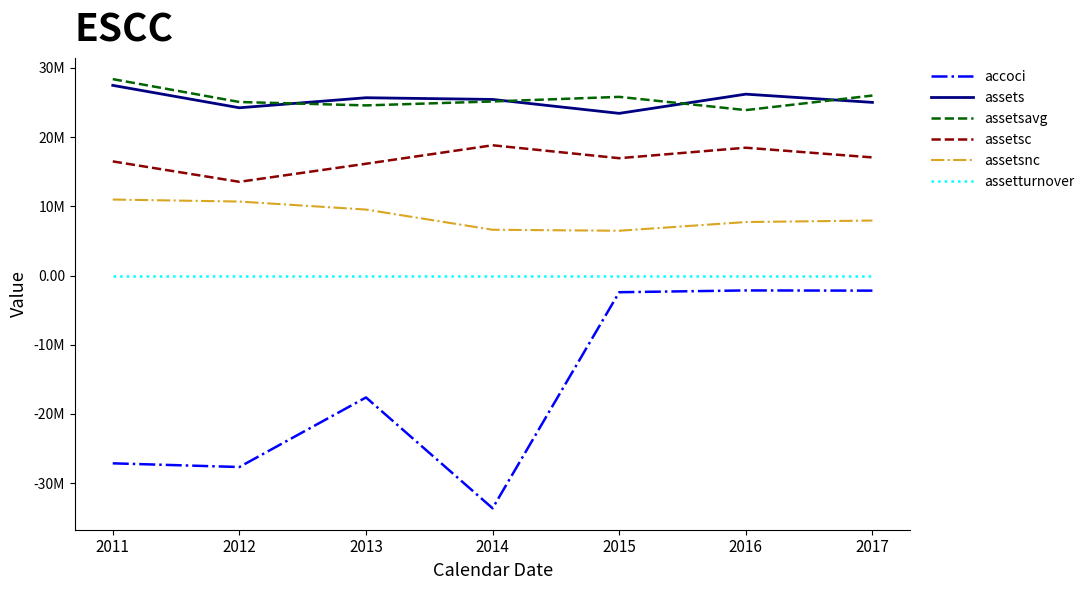

What is the minimum value for assetsavg?

23915000.0